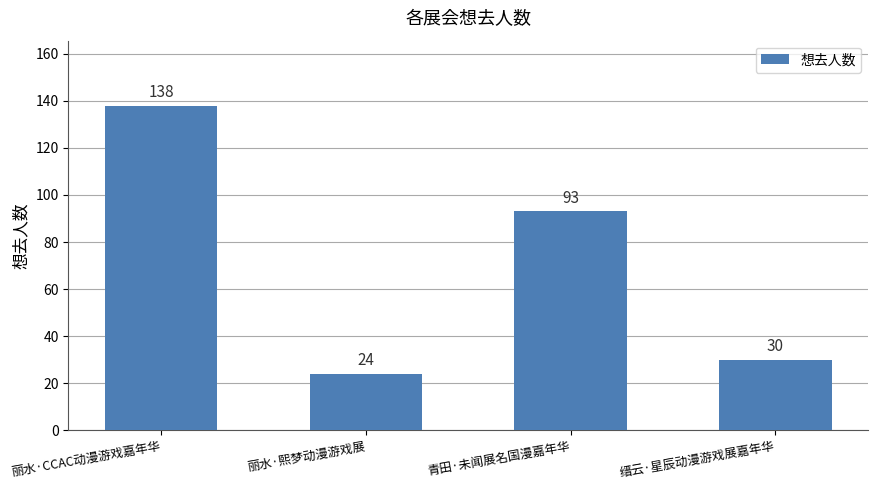

At which category does the chart reach its minimum across all series?

丽水·熙梦动漫游戏展